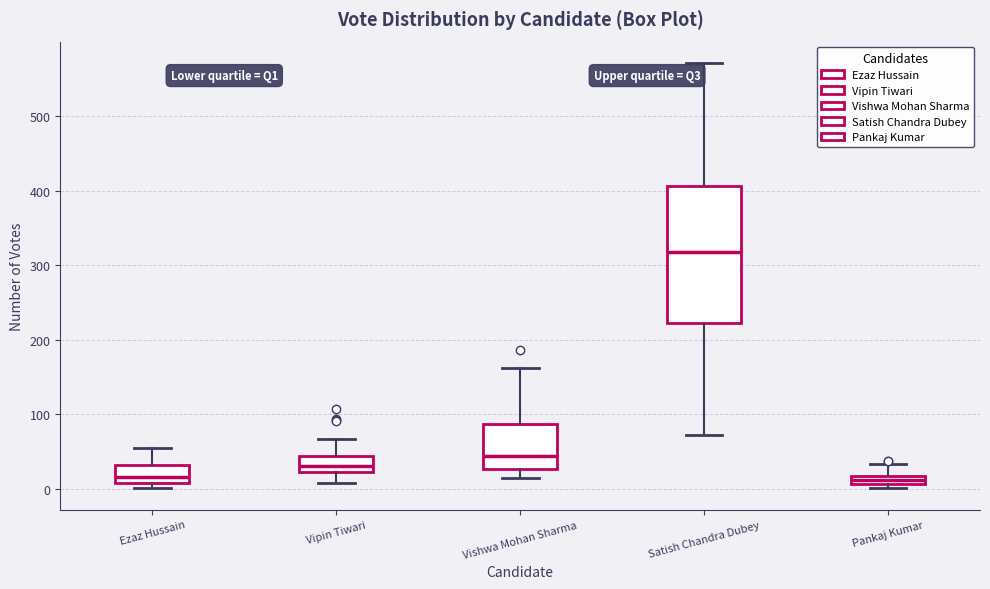

Which box is the tallest, from its lower edge to its upper edge?

Satish Chandra Dubey